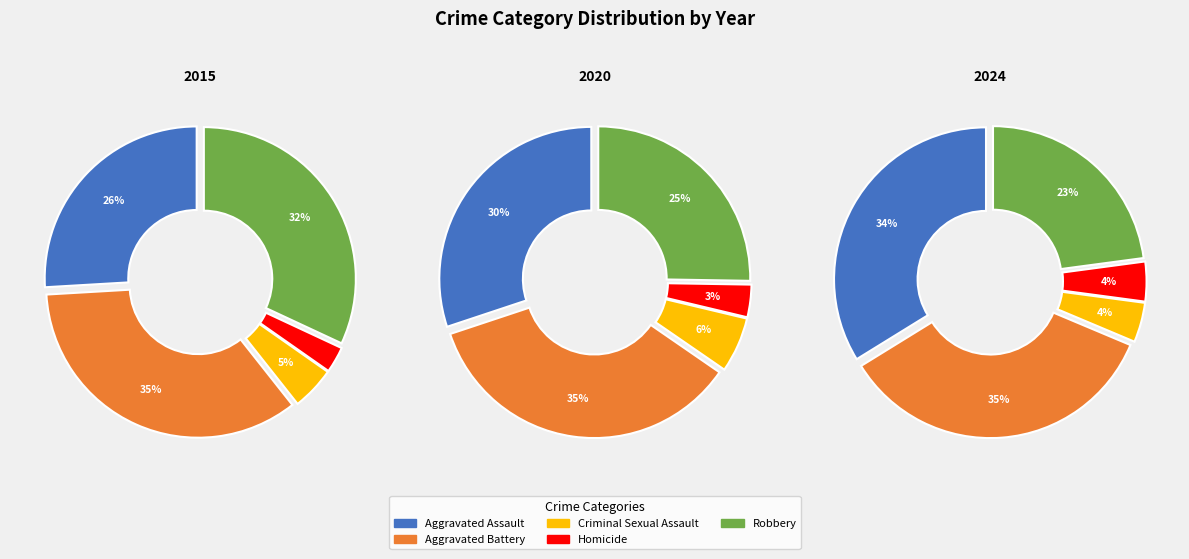

Between Homicide and Aggravated Assault, which is larger?

Aggravated Assault